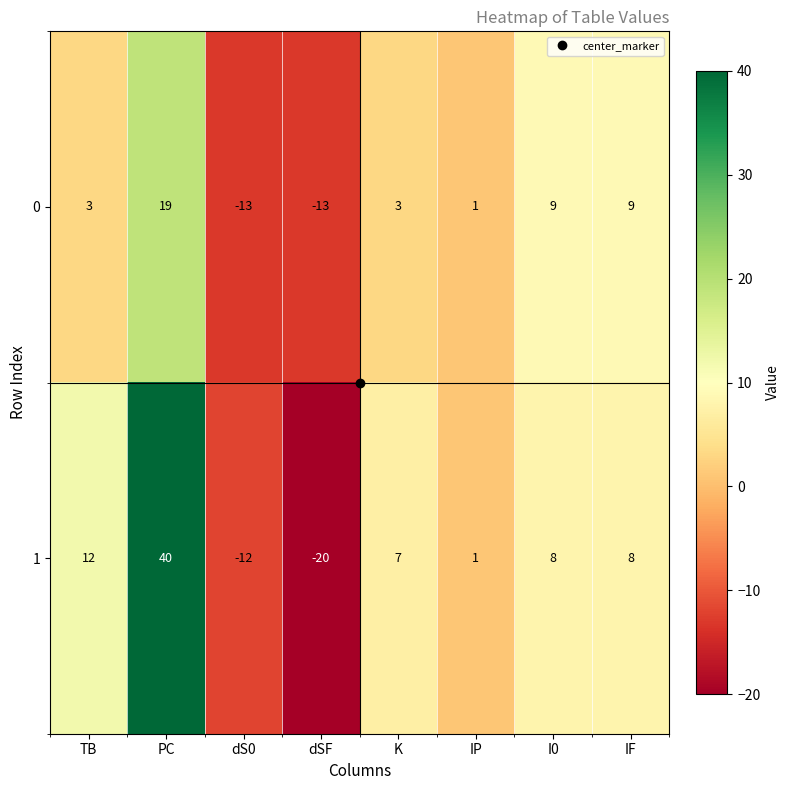

What value does the 1 series have at dS0?

-12